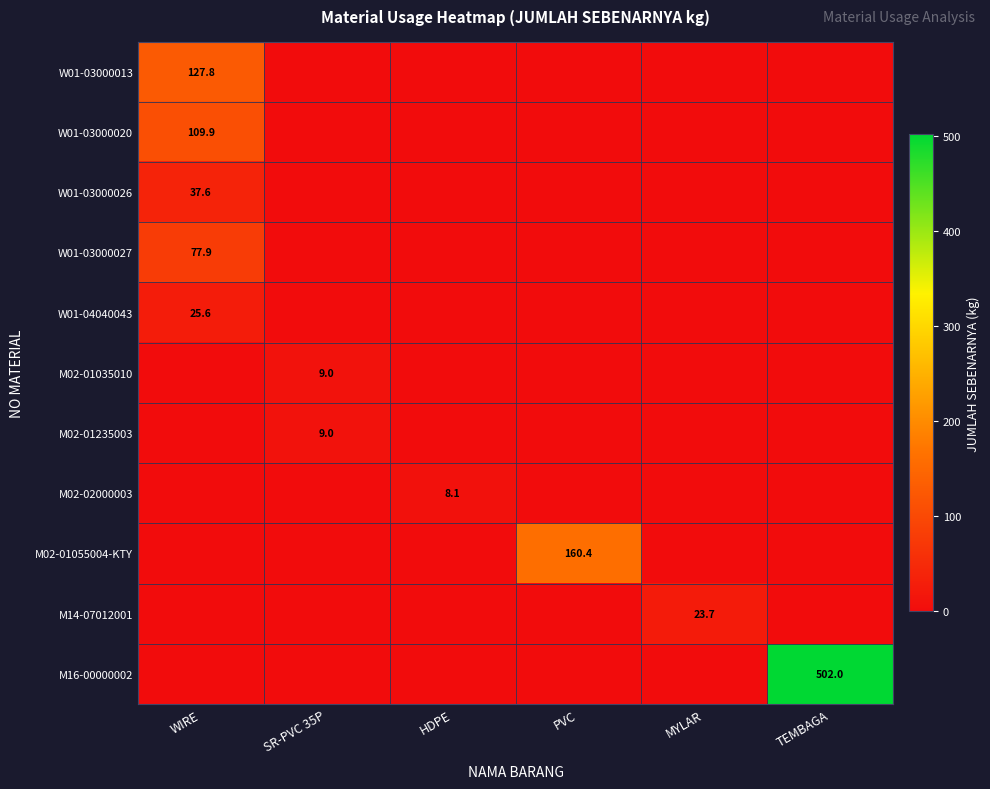

Is it true that W01-03000026 equals 37.6 at WIRE?

True